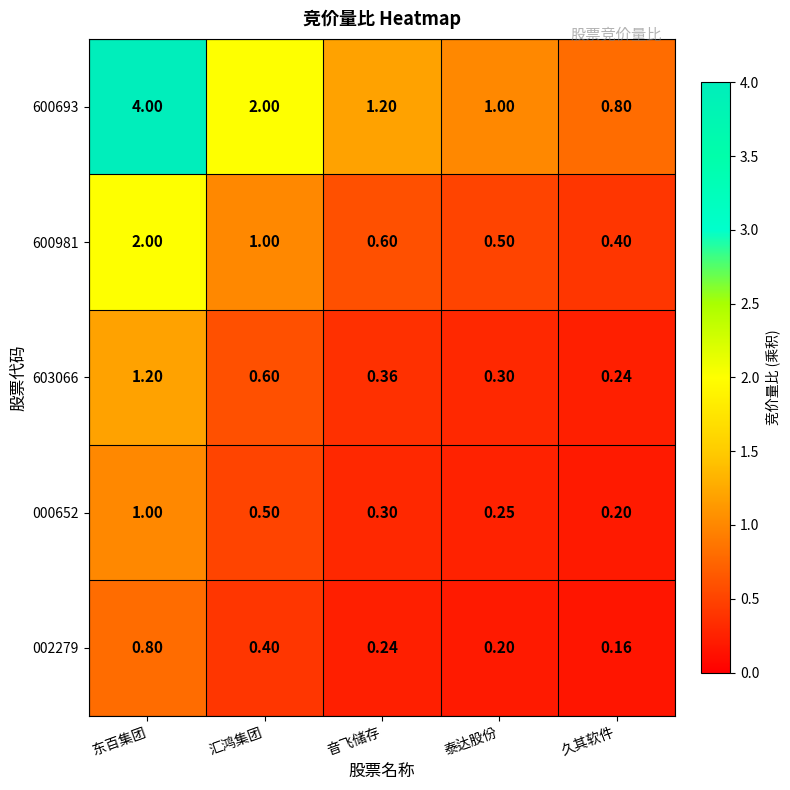

Which series has the widest spread of values?

600693